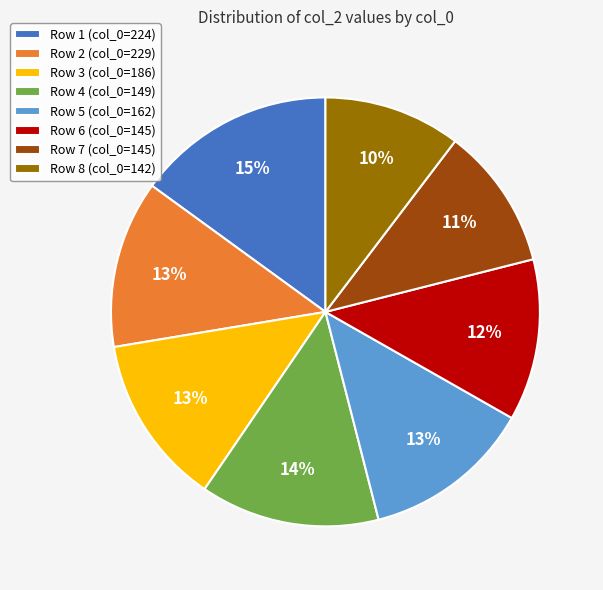

What is the largest slice in the pie chart?

Row 1 (col_0=224)